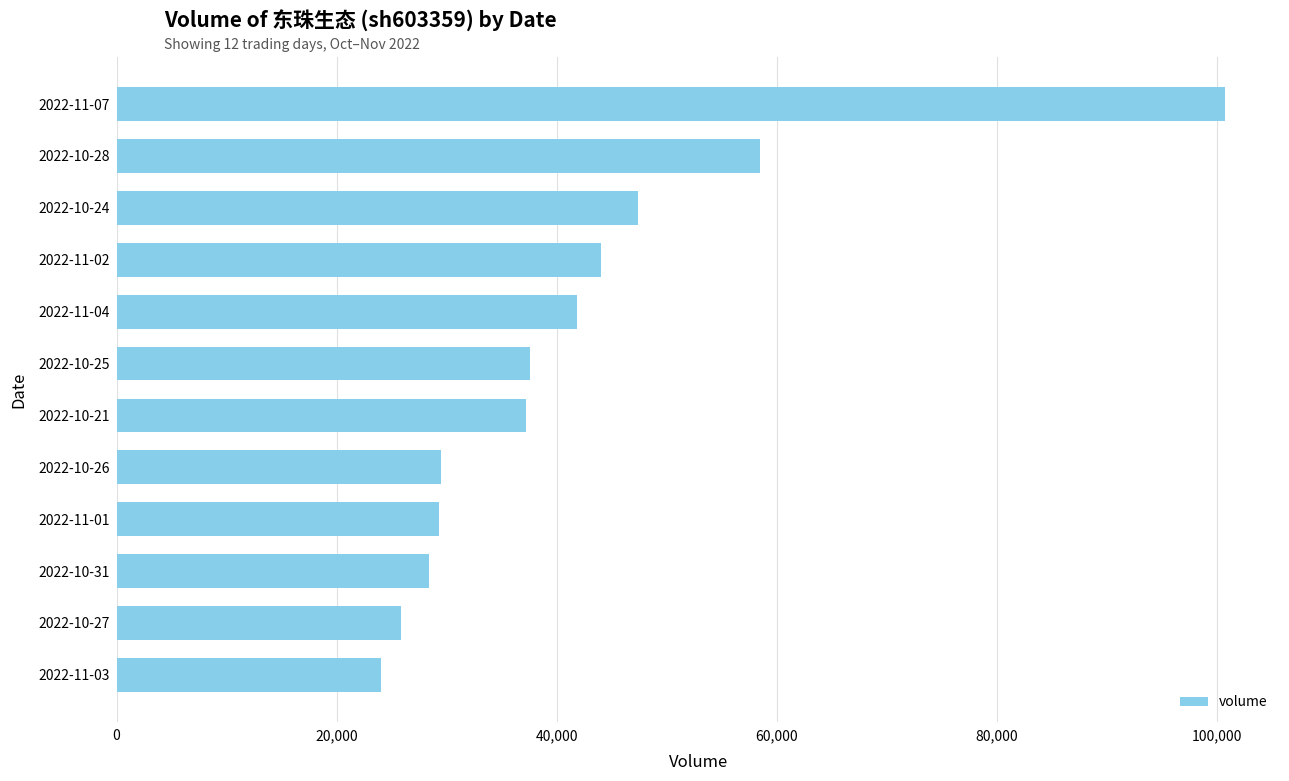

What is the greatest value displayed?

100673